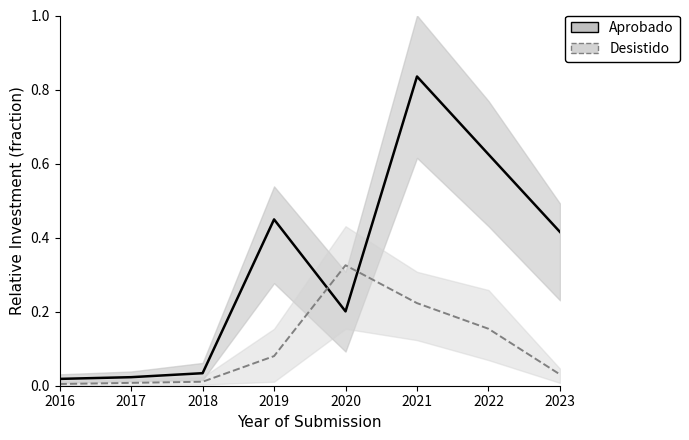

Read the Desistido value at 2022.

0.2